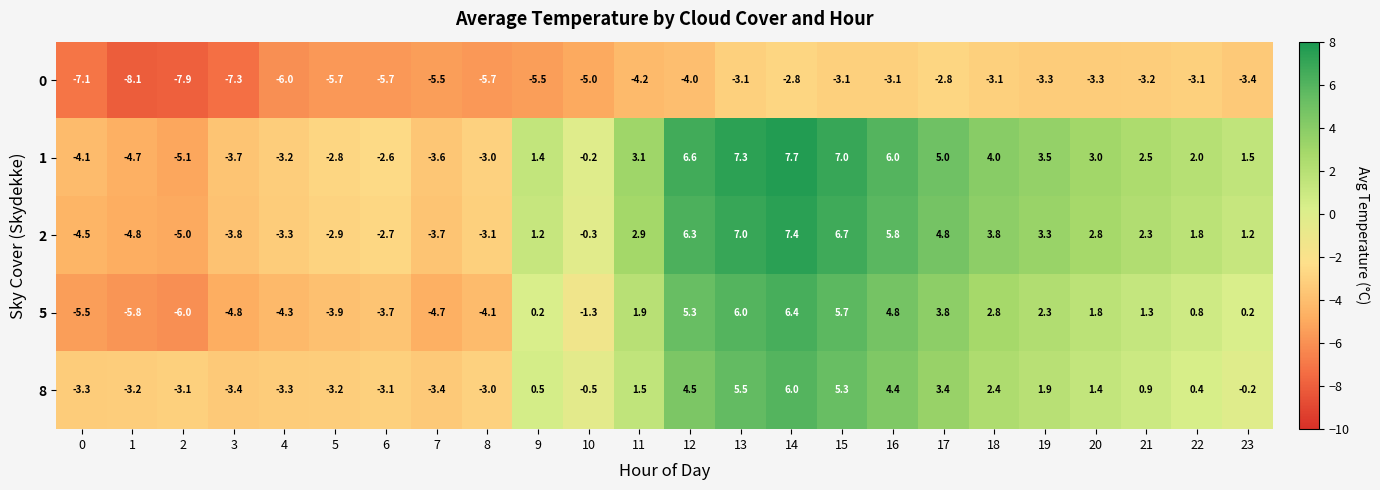

What is the difference between the highest and lowest values at 23?

4.9